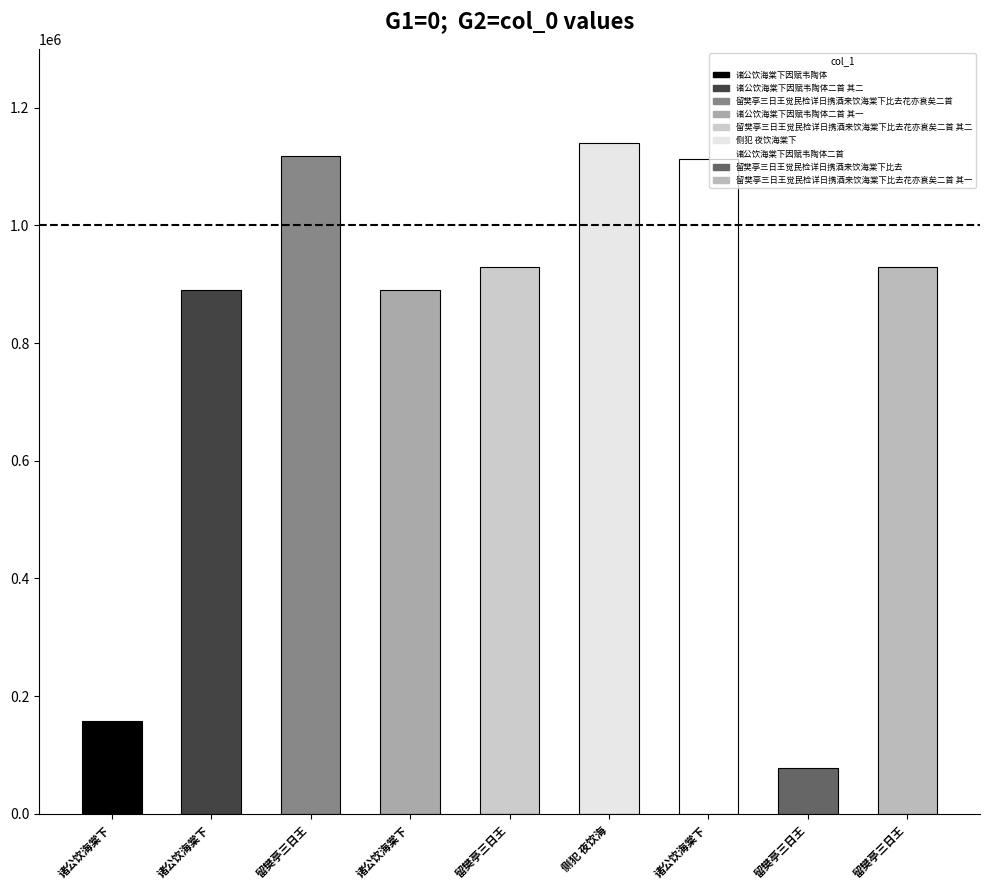

Reading left to right, what are all the values shown in this chart?

158664	891033	1118209	891034	929743	1140627	1112074	78026	929744